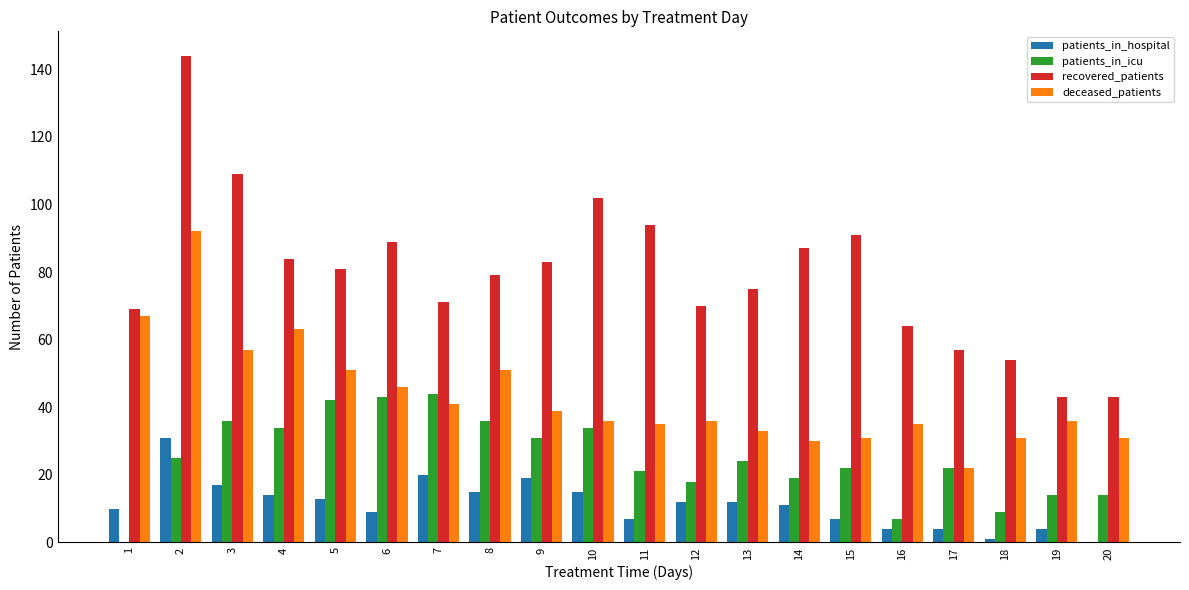

Between 3 and 7, which series saw the biggest shift?

recovered_patients